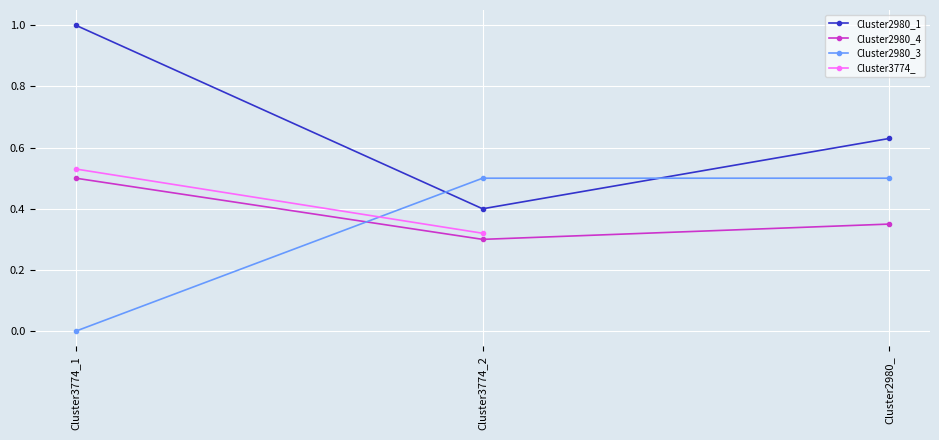

The value of Cluster2980_3 at Cluster3774_1 is 0.3. True or false?

False